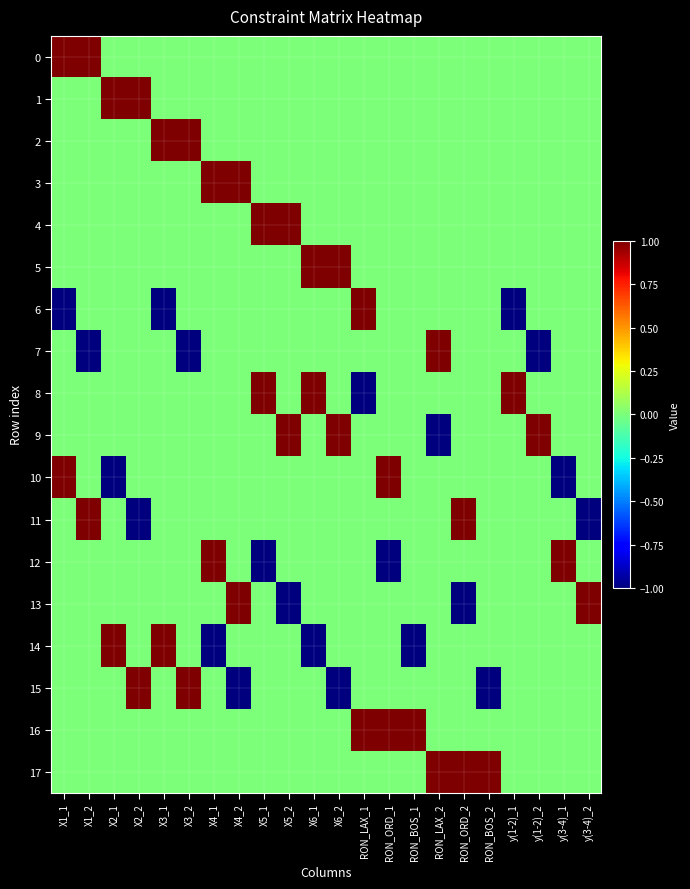

Which series has the widest spread of values?

6